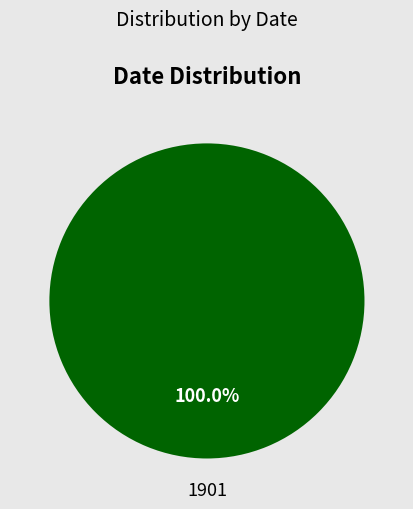

Does any single category account for the majority?

Yes